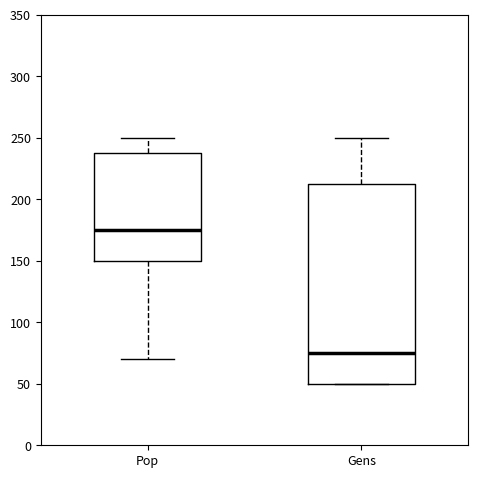

Reading left to right, transcribe this box plot: for each box, give where its median line is, the range the box spans, and where its two whiskers end, as read against the y-axis. The values are not printed on the chart, so give them approximately, as read against the axis.

Pop: median 175, box 150 to 240, whiskers 70 to 250
Gens: median 75, box 50 to 215, whiskers 50 to 250